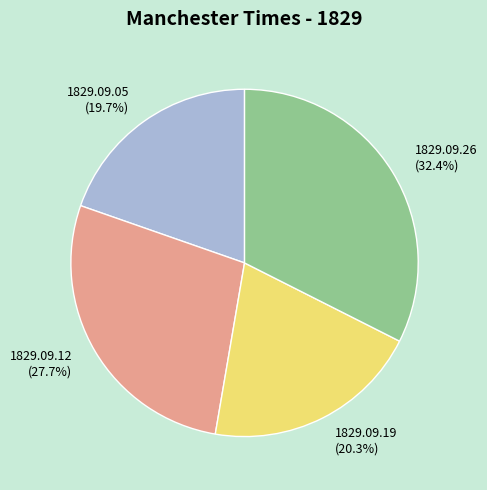

To the nearest percent, what is the difference between the 1829.09.19 and 1829.09.05 slice percentages?

1%